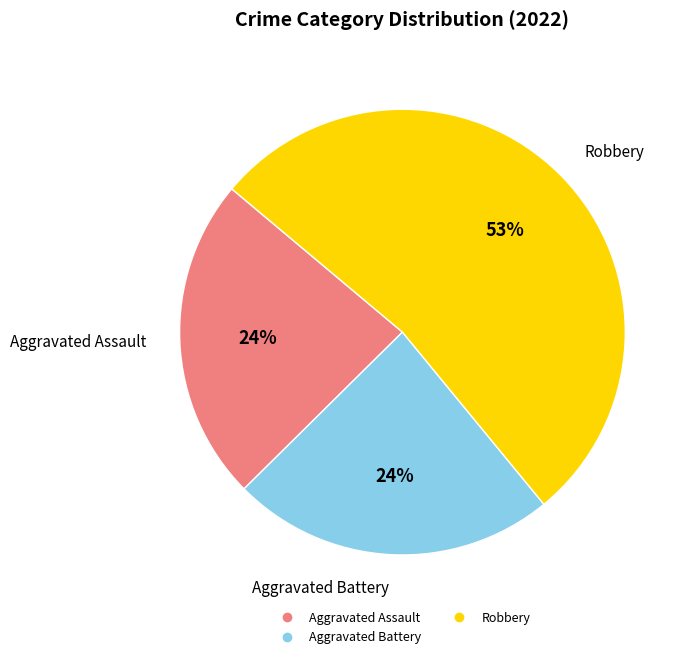

Count the number of slices in the pie.

3